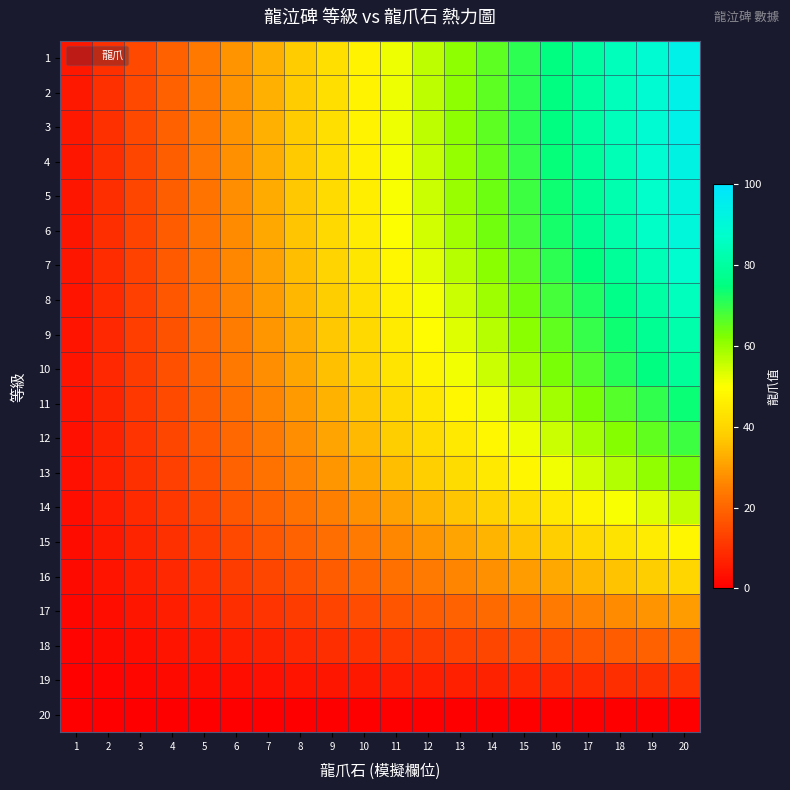

How many categories are shown in the chart?

20